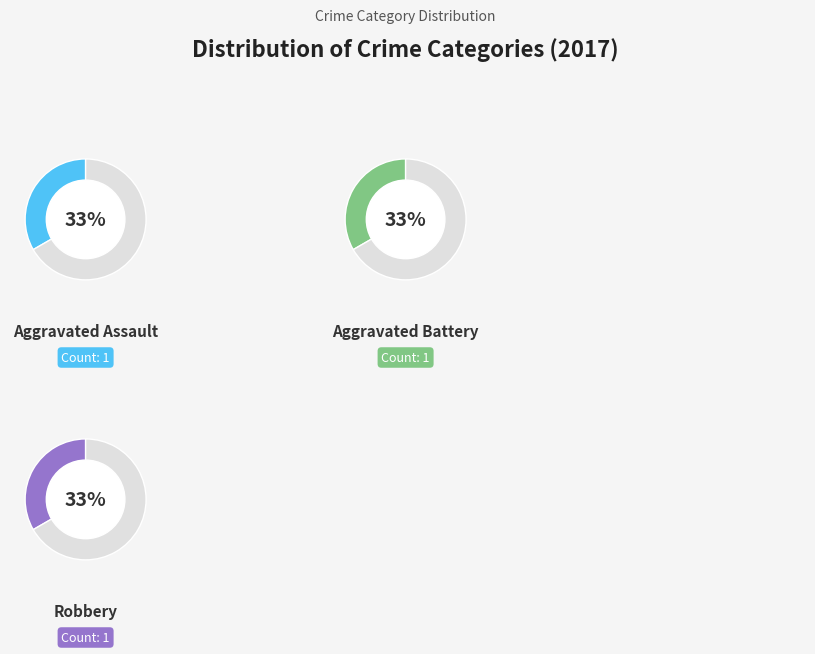

What percentage is the Aggravated Assault slice, to the nearest percent?

33%